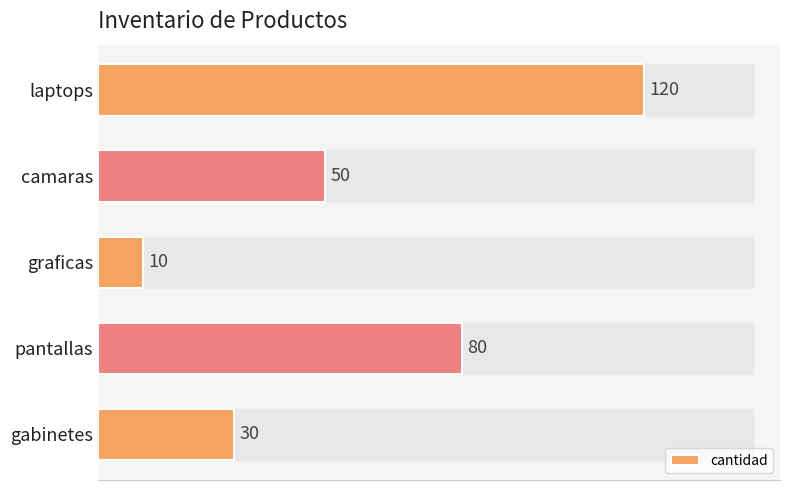

What is the difference between the values at pantallas and camaras?

30